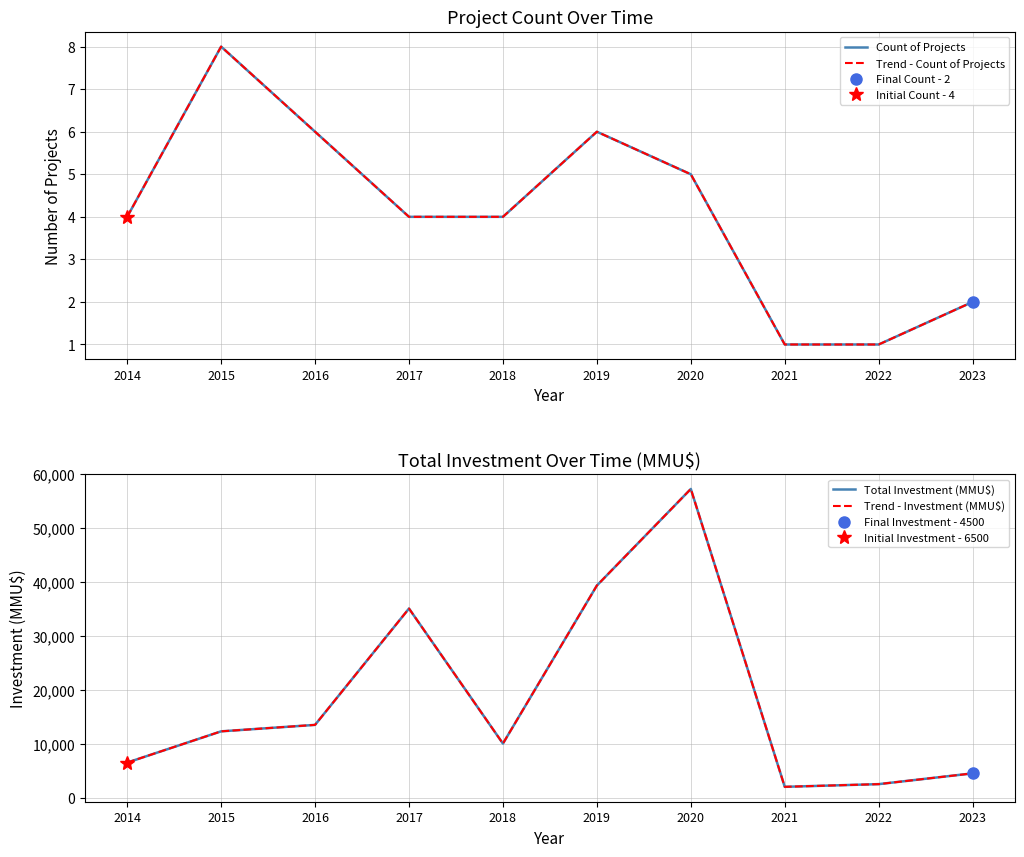

What is the value of the Trend - Count of Projects point at the 3rd from the left?

6